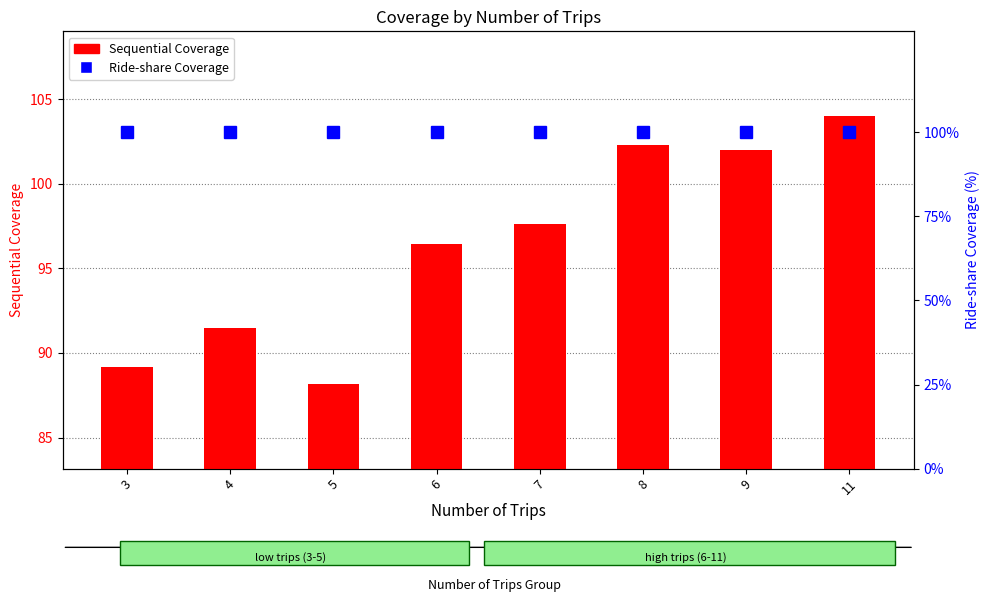

The value of Ride-share Coverage at 3 is 100.0. True or false?

True